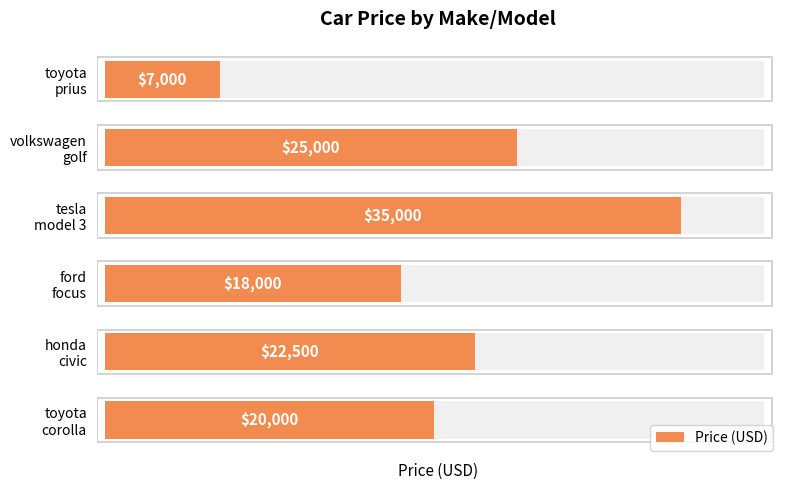

Which has a higher value, 4 or 3?

3